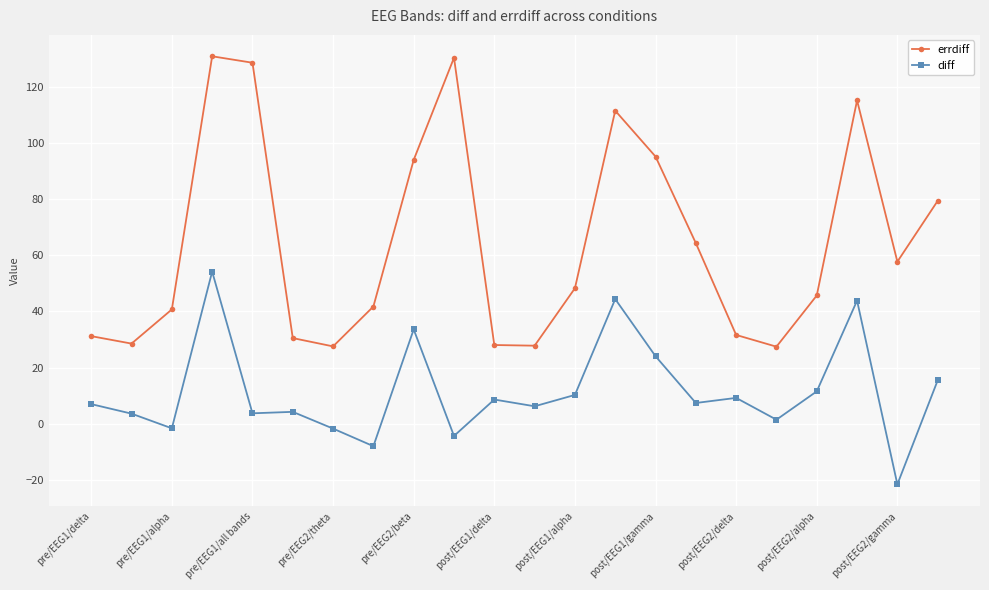

What is the value of the diff point at the 10th from the left?

-4.4